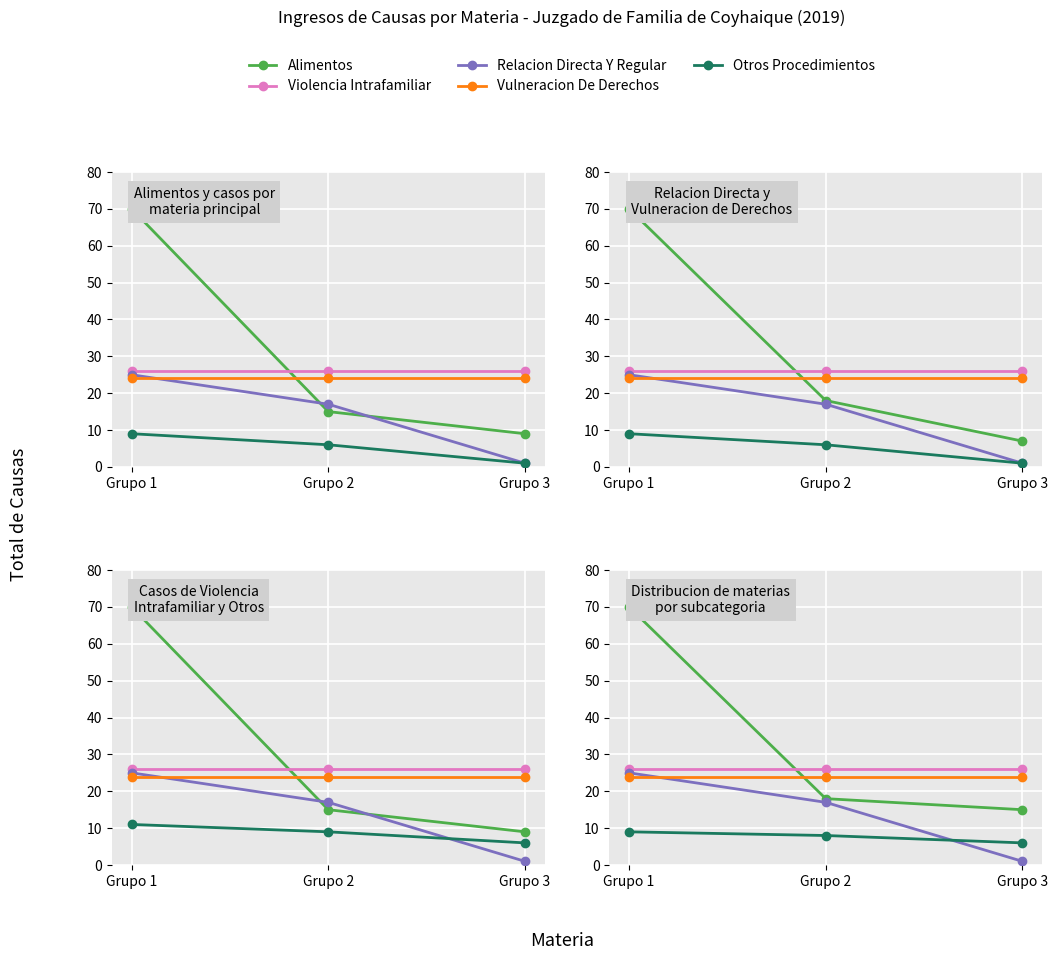

What is the sum of all Otros Procedimientos values?

23